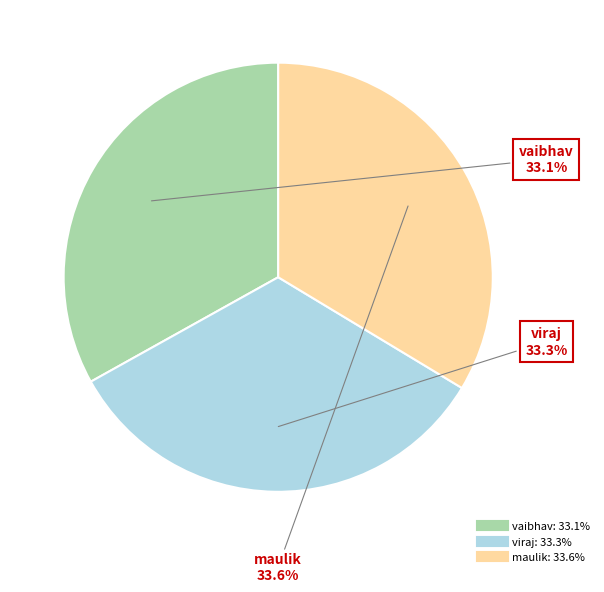

Is there a majority slice in this chart?

No